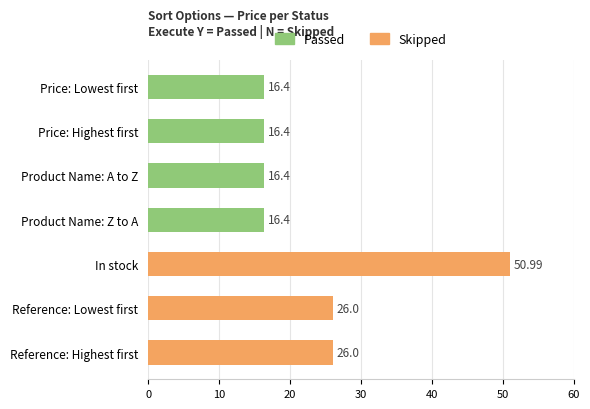

Read the Skipped value at In stock.

51.0